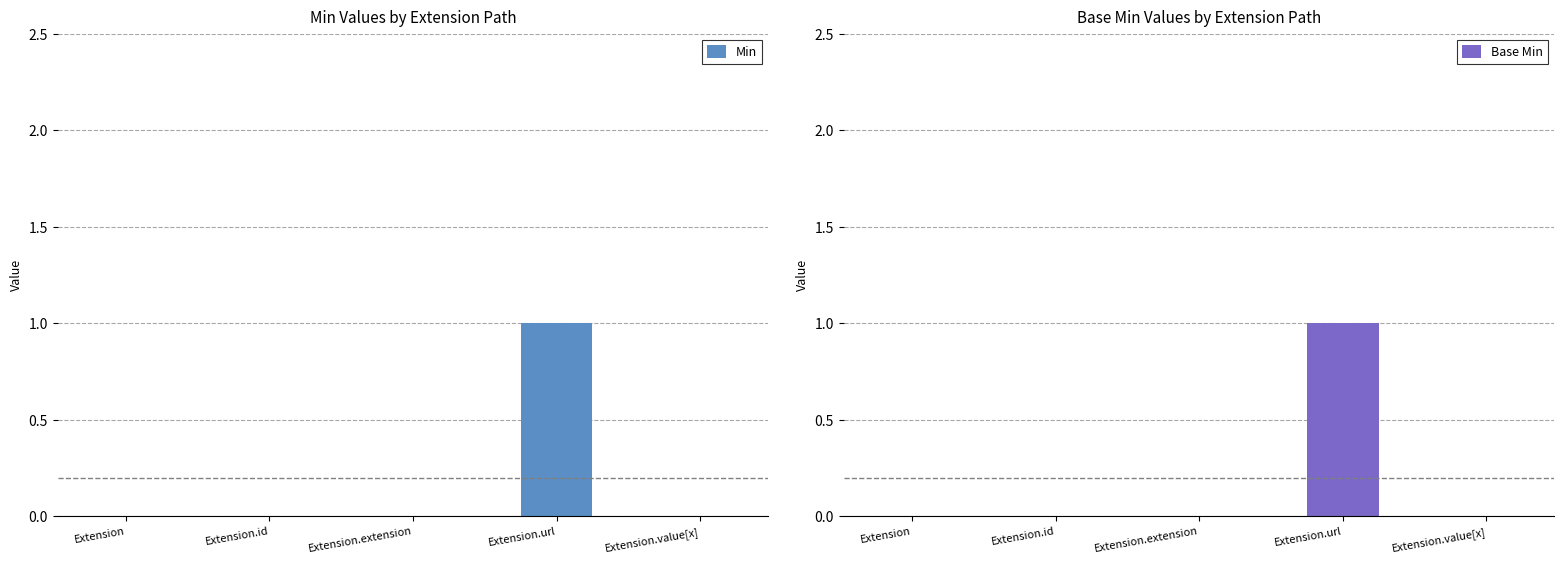

At which category does the chart reach its peak across all series?

Extension.url